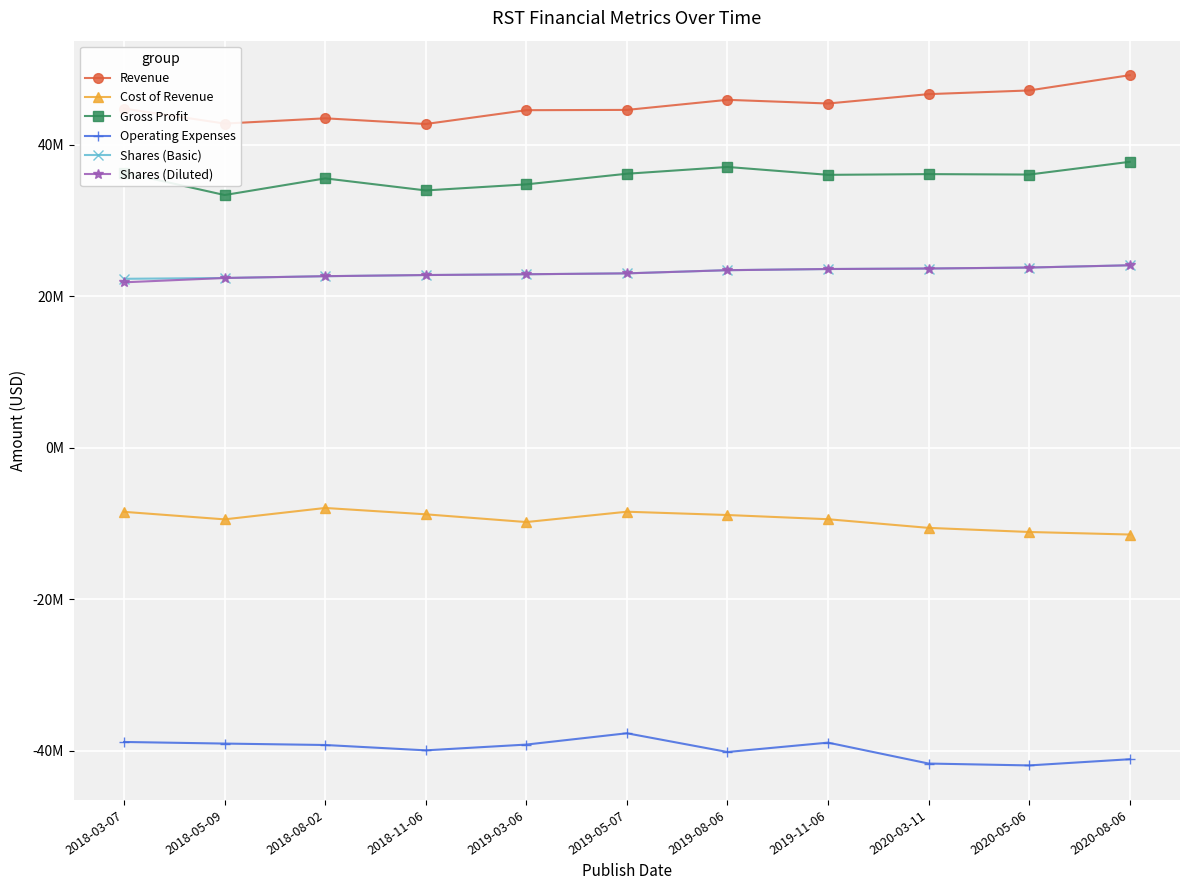

What is the label of the 10th point from the left?

2020-05-06